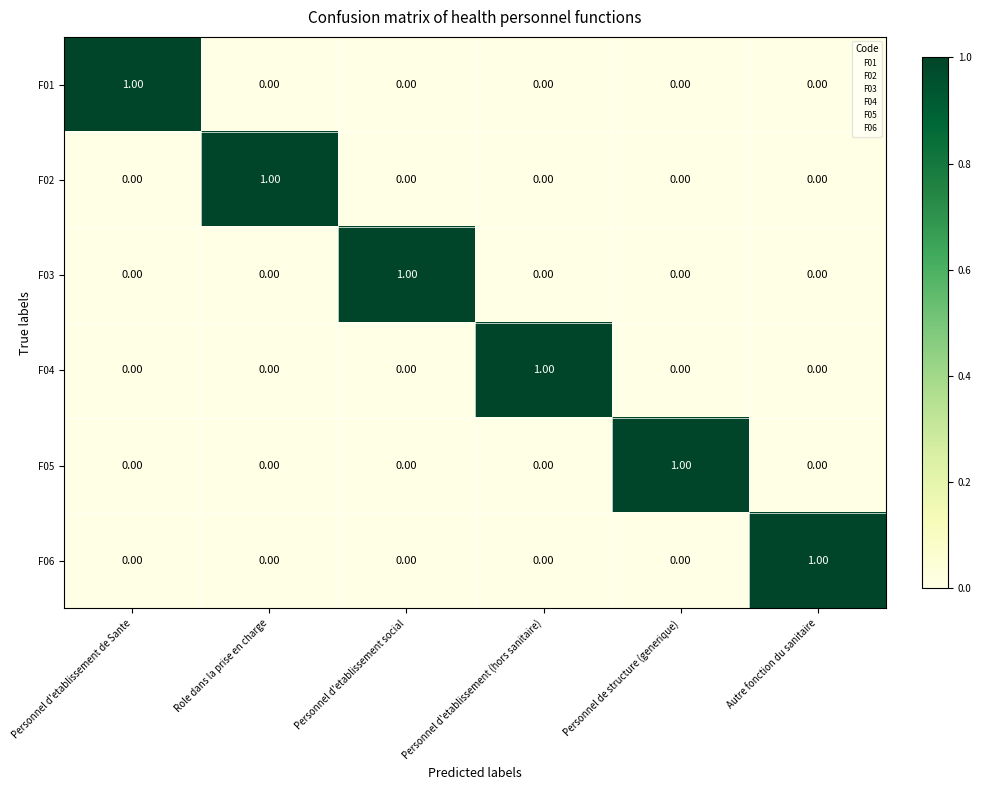

At how many categories does at least one series exceed 0?

6